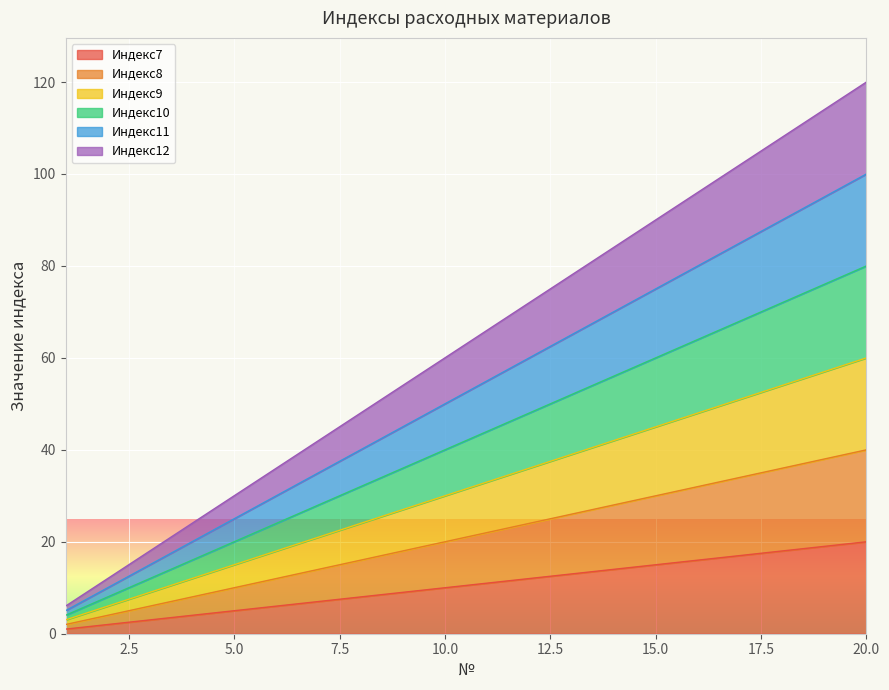

Is it true that Индекс7 equals 2 at 1?

False